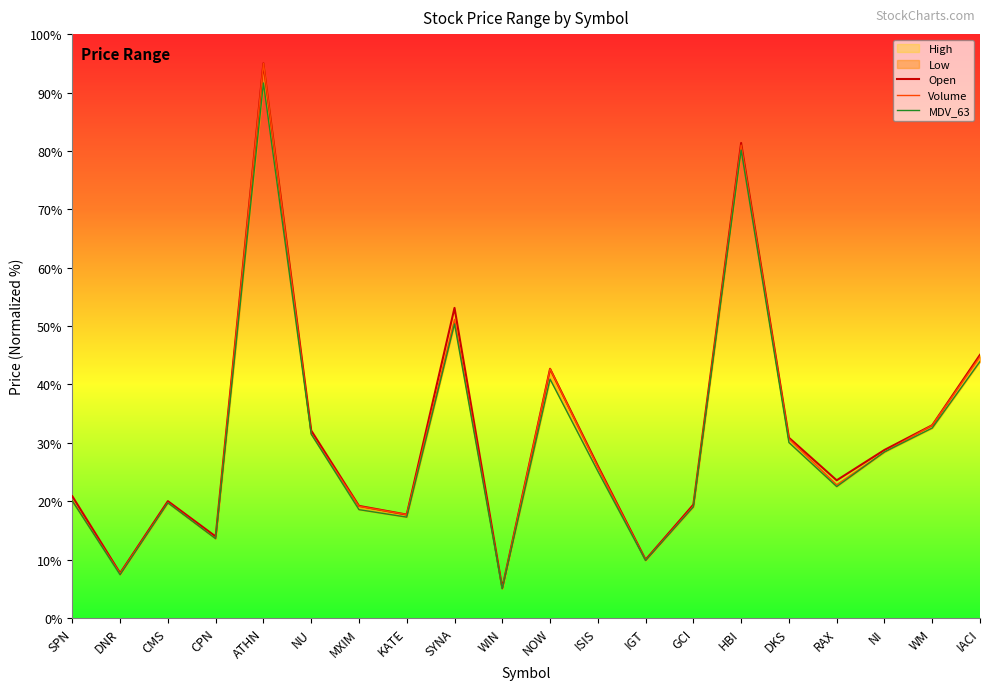

The Open series shows 13.6 at DNR. True or false?

False